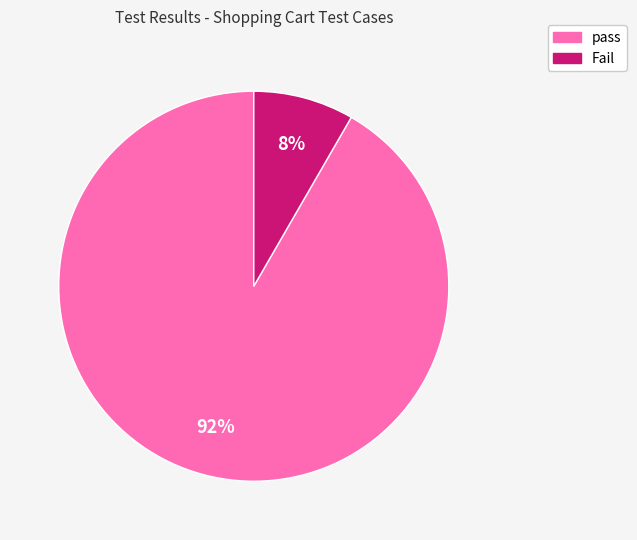

What is the largest slice in the pie chart?

pass